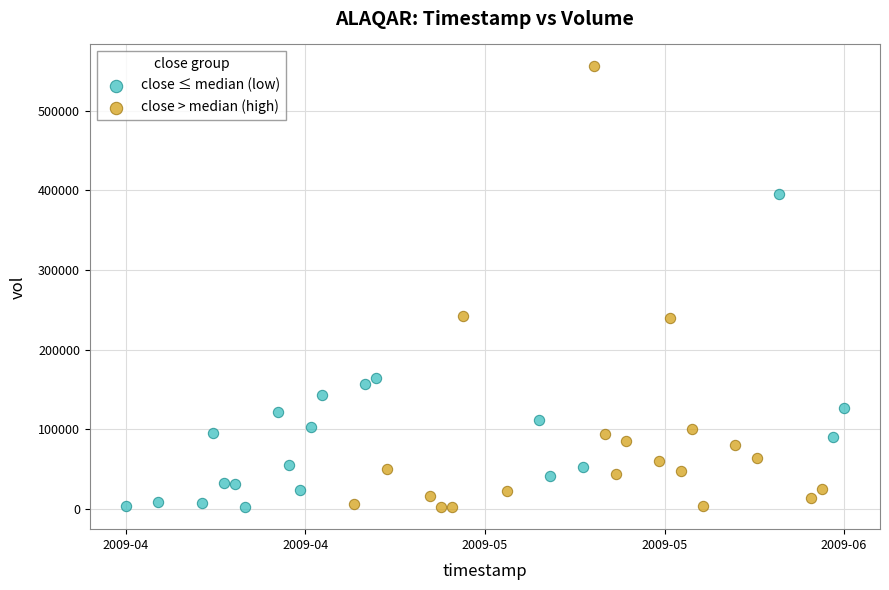

Which series has the largest Y range (max minus min)?

close > median (high)